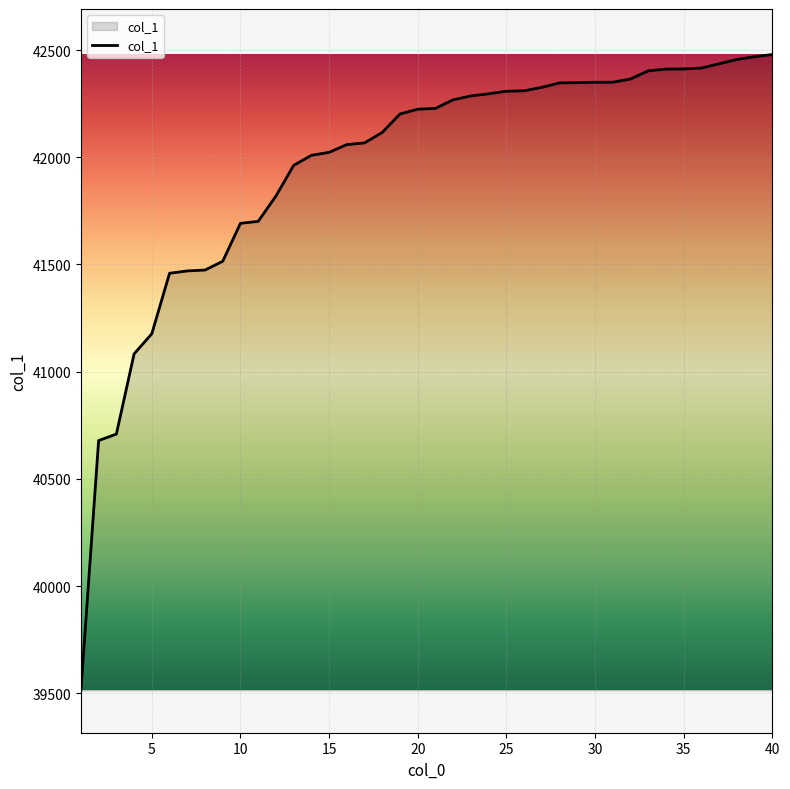

What is the smallest value displayed?

39514